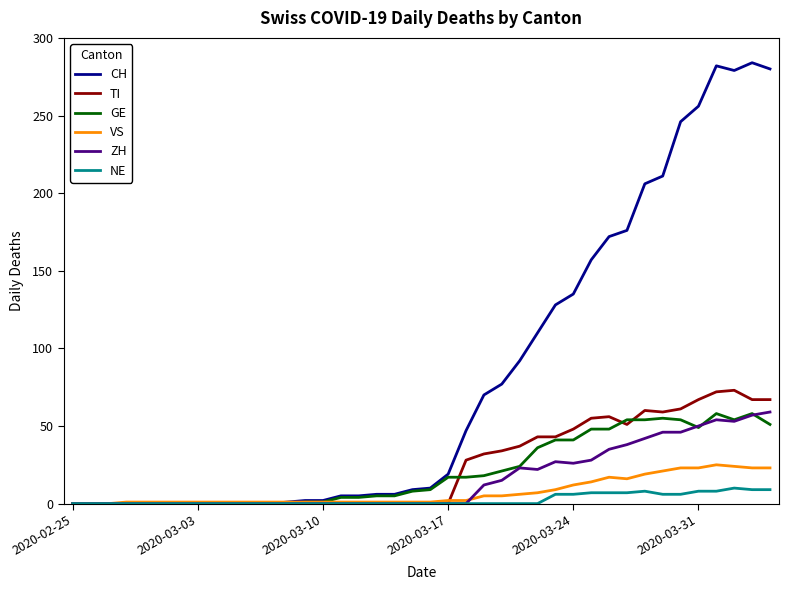

What is the average value of the NE series?

2